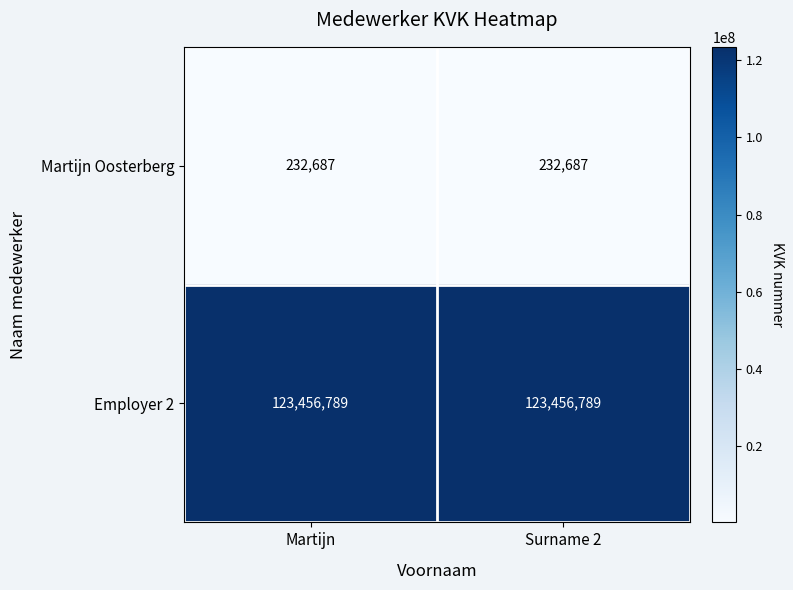

What is the lowest value of the Employer 2 series?

123456789